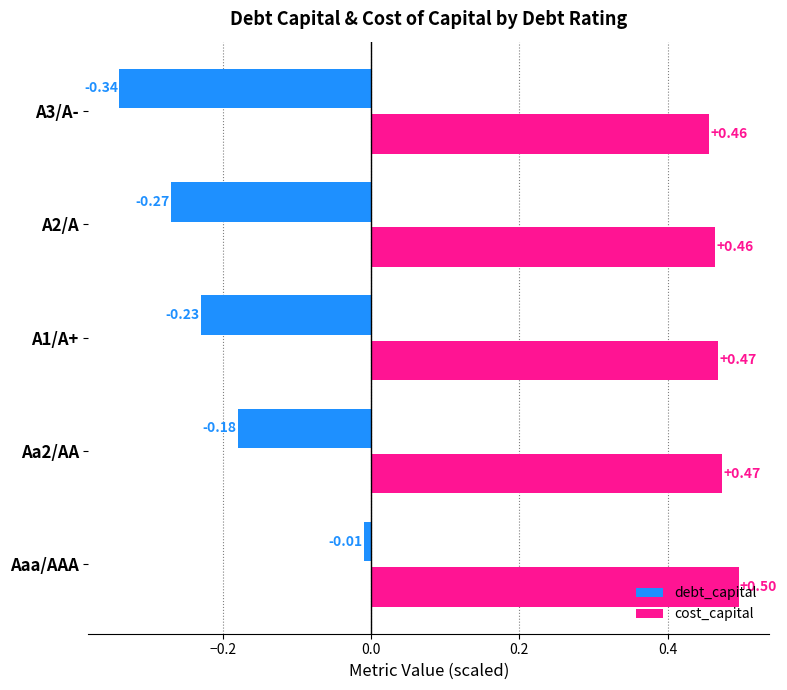

List the series in order of their peak value, highest first.

cost_capital, debt_capital